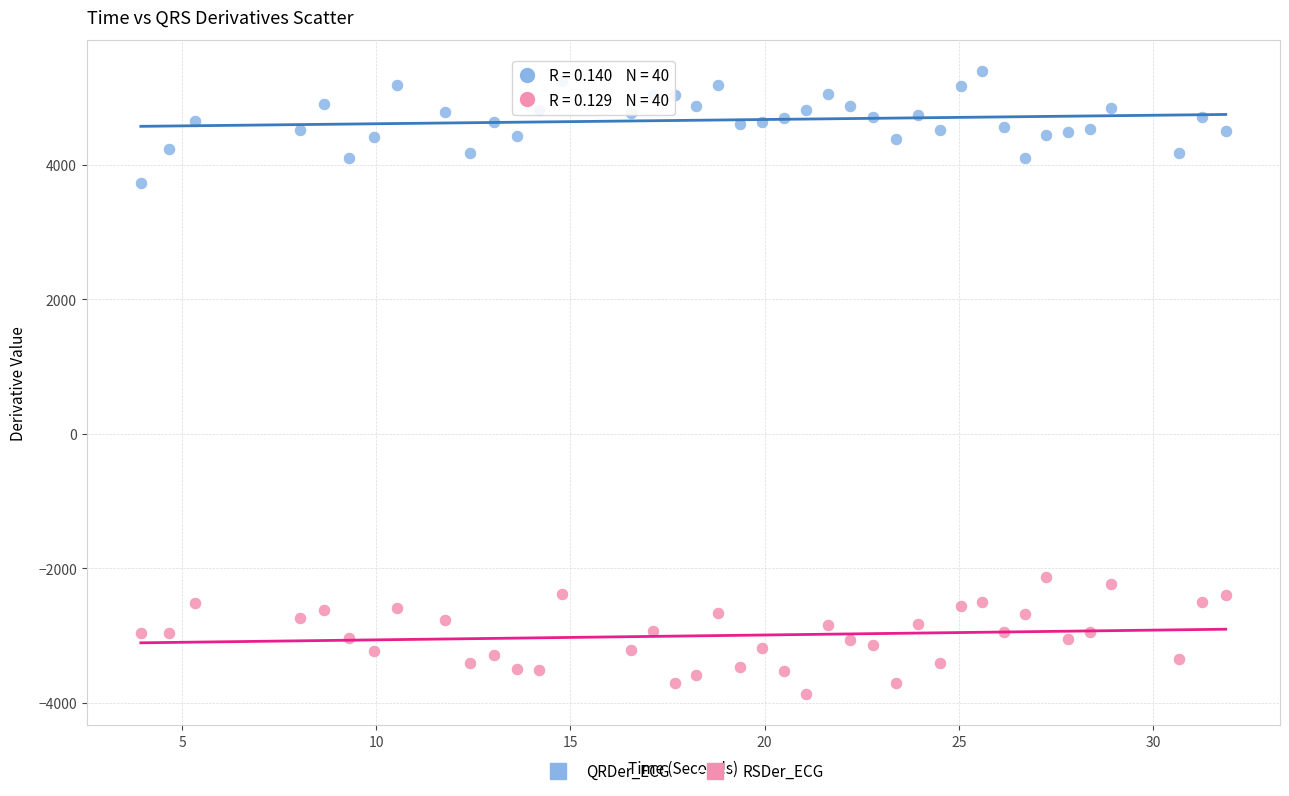

Which series reaches the minimum Y coordinate?

RSDer_ECG